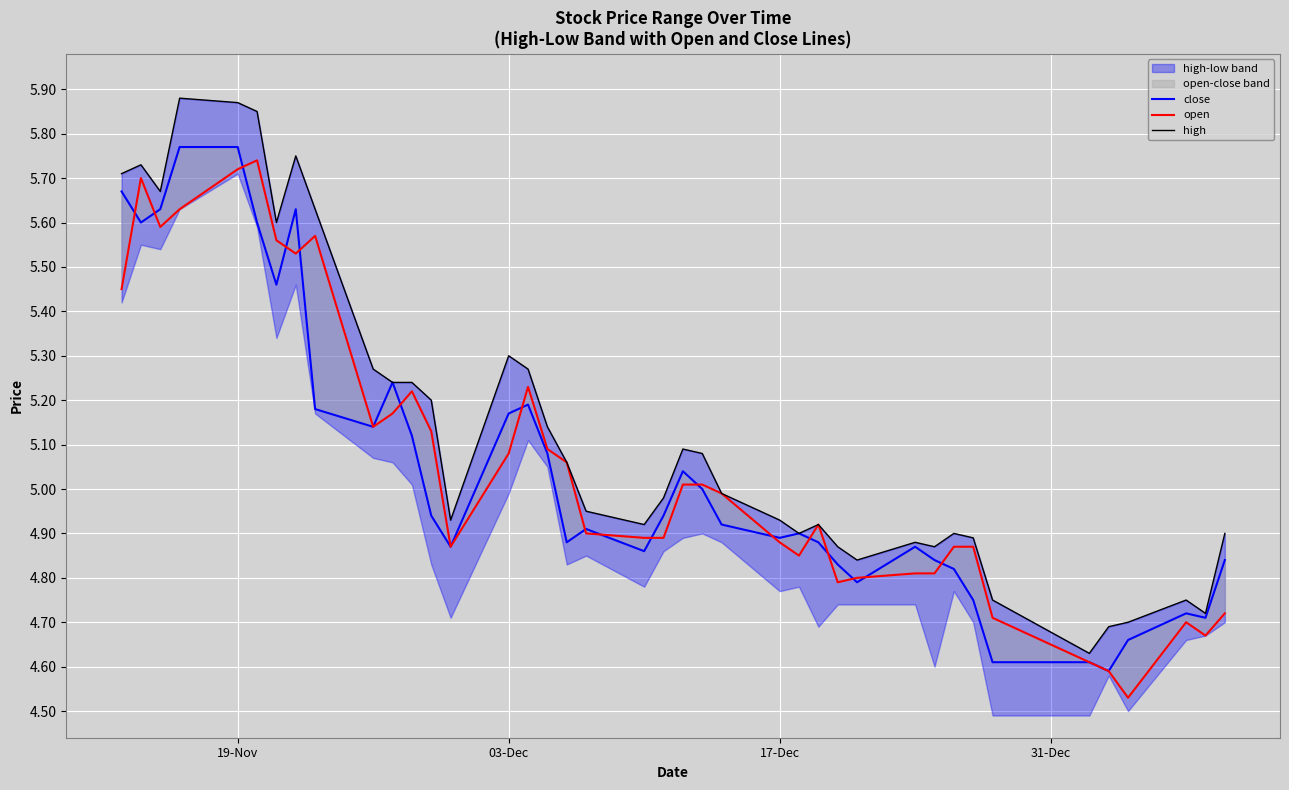

Reading left to right, extract all data points from this chart.

close: 5.7	5.6	5.6	5.8	5.8	5.6	5.5	5.6	5.2	5.1	5.2	5.1	4.9	4.9	5.2	5.2	5.1	4.9	4.9	4.9	4.9	5.0	5.0	4.9	4.9	4.9	4.9	4.8	4.8	4.9	4.8	4.8	4.8	4.6	4.6	4.6	4.7	4.7	4.7	4.8
open: 5.5	5.7	5.6	5.6	5.7	5.7	5.6	5.5	5.6	5.1	5.2	5.2	5.1	4.9	5.1	5.2	5.1	5.1	4.9	4.9	4.9	5.0	5.0	5.0	4.9	4.8	4.9	4.8	4.8	4.8	4.8	4.9	4.9	4.7	4.6	4.6	4.5	4.7	4.7	4.7
high: 5.7	5.7	5.7	5.9	5.9	5.8	5.6	5.8	5.6	5.3	5.2	5.2	5.2	4.9	5.3	5.3	5.1	5.1	5.0	4.9	5.0	5.1	5.1	5.0	4.9	4.9	4.9	4.9	4.8	4.9	4.9	4.9	4.9	4.8	4.6	4.7	4.7	4.8	4.7	4.9